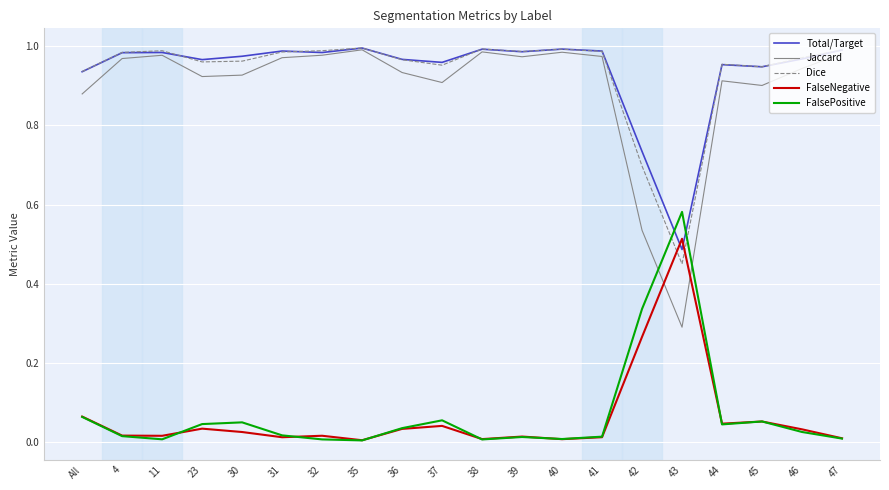

Is the value of FalseNegative at 38 greater than the value of Jaccard at 45?

No